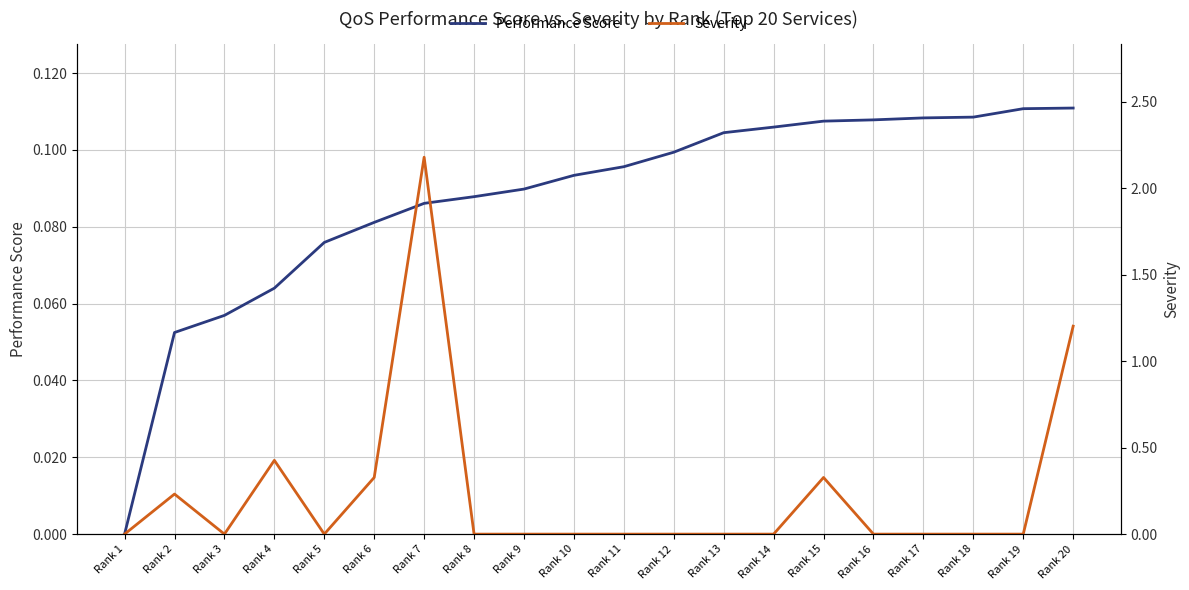

What is the value of the Performance Score point at the 12th from the left?

0.1